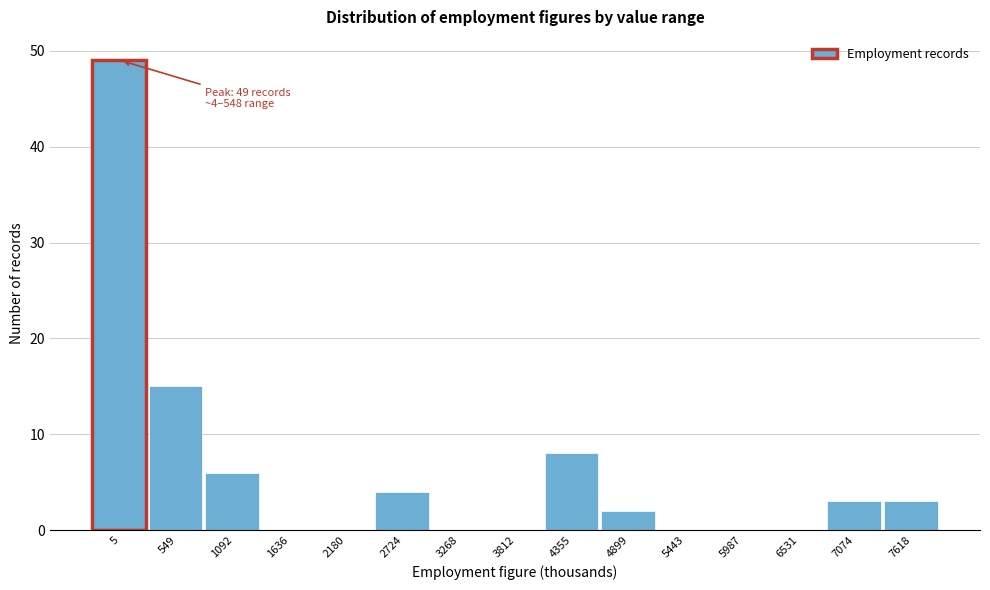

Reading left to right, extract all data points from this chart.

5=49	549=15	1092=6	1636=0	2180=0	2724=4	3268=0	3812=0	4355=8	4899=2	5443=0	5987=0	6531=0	7074=3	7618=3